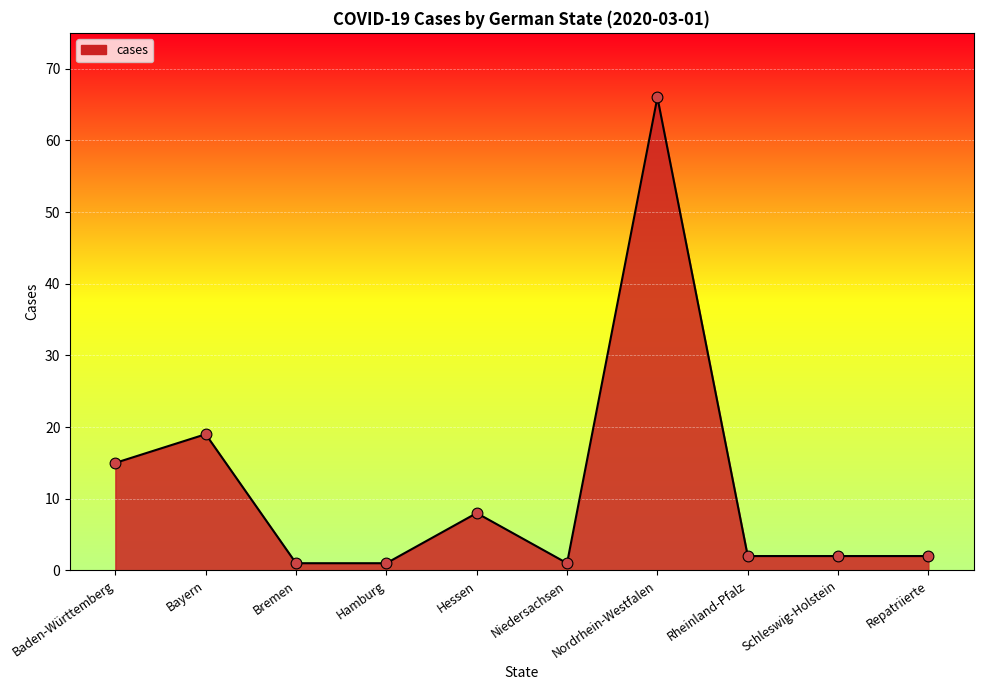

Between Baden-Württemberg and Hessen, which is larger?

Baden-Württemberg